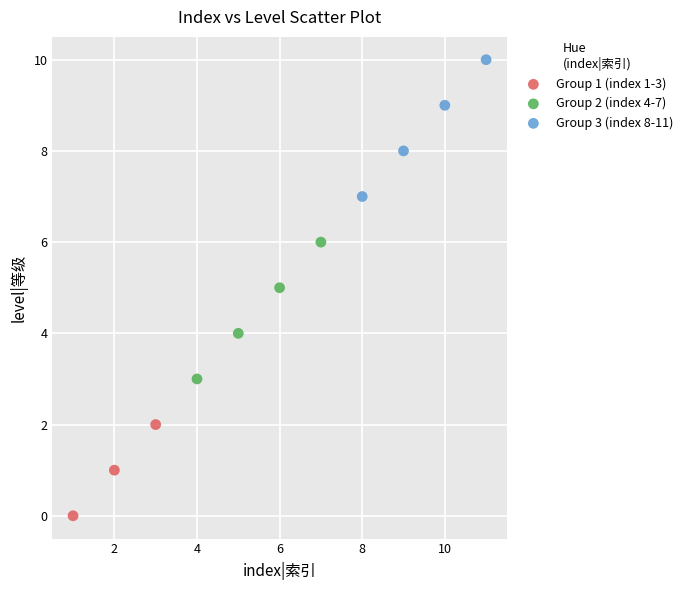

Which series reaches the maximum Y coordinate?

Group 3 (index 8-11)